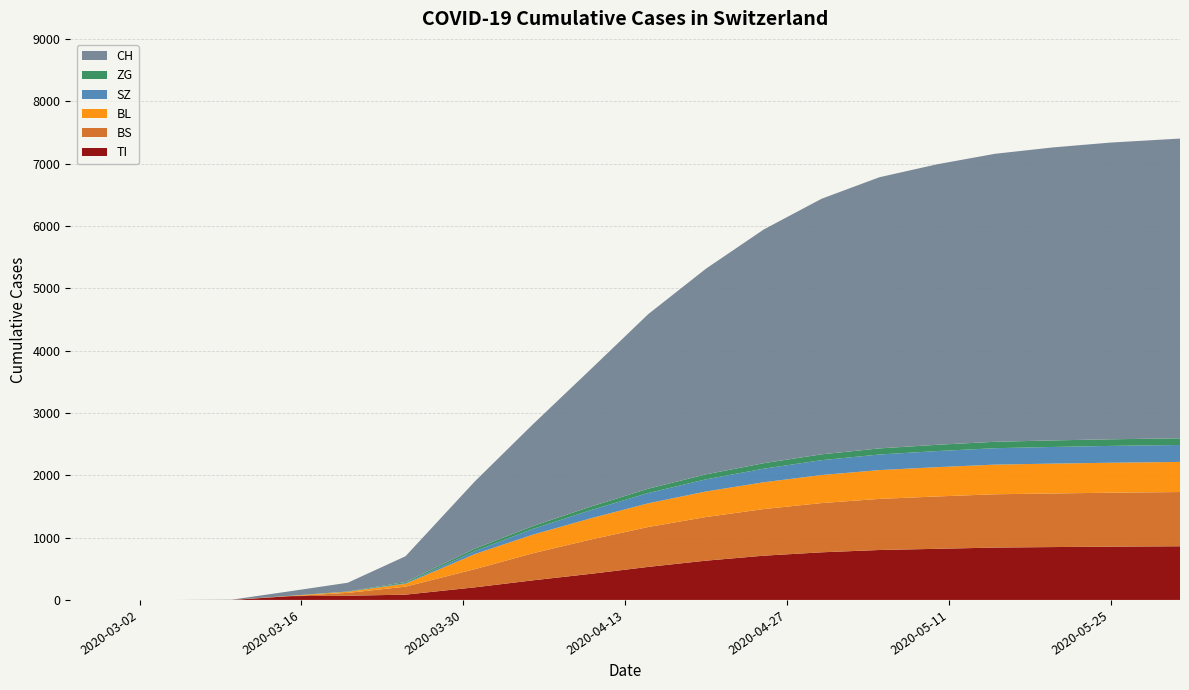

Reading left to right, what are all the values shown in this chart?

TI: 0	0	0	0	61	67	85	202	314	418	530	630	710	764	801	820	840	848	855	861
BS: 0	0	0	0	0	46	128	292	434	550	640	700	748	790	820	840	855	860	865	870
BL: 0	0	0	1	5	18	46	242	298	340	380	410	430	450	462	470	476	479	481	483
SZ: 0	0	0	0	0	0	10	48	92	130	165	195	218	238	250	258	263	267	270	272
ZG: 0	0	0	0	0	5	18	39	46	58	70	80	88	94	98	101	103	105	106	107
CH: 0	0	0	4	73	140	414	1079	1630	2200	2800	3300	3750	4100	4350	4500	4620	4700	4760	4808